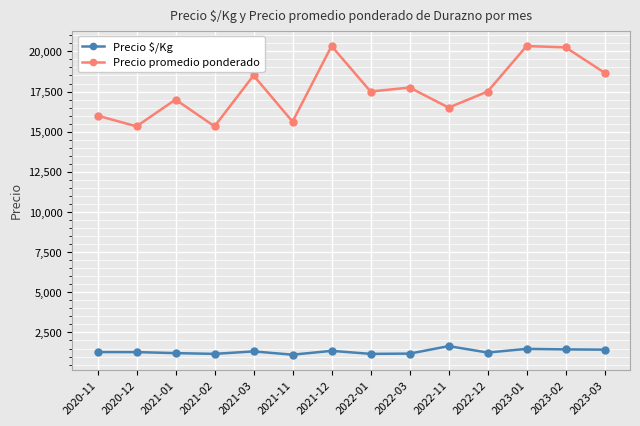

At how many categories does at least one series exceed 4862?

14